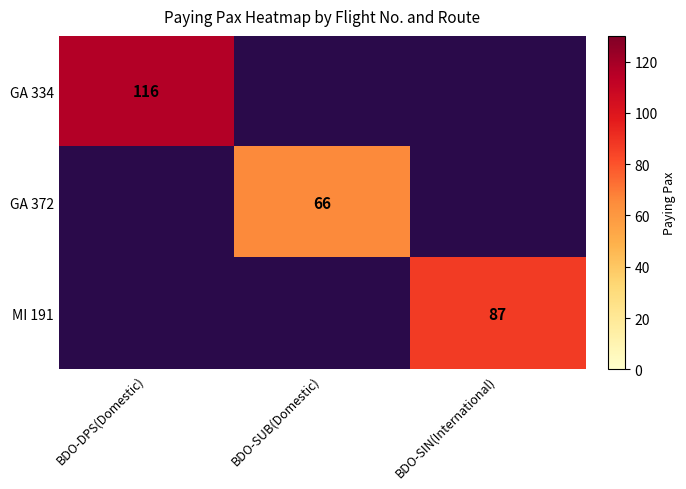

What is the smallest value displayed?

66.0